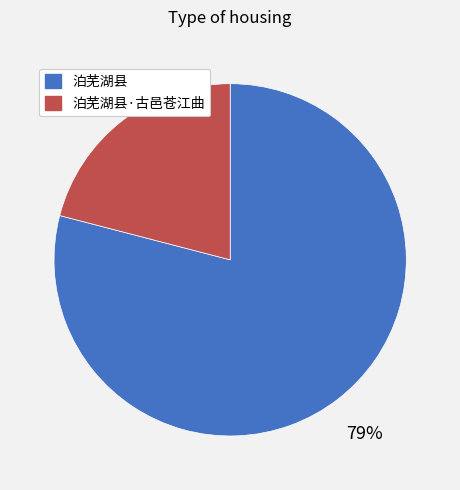

To the nearest percent, what is the difference between the 泊芜湖县·古邑苍江曲 and 泊芜湖县 slice percentages?

58%